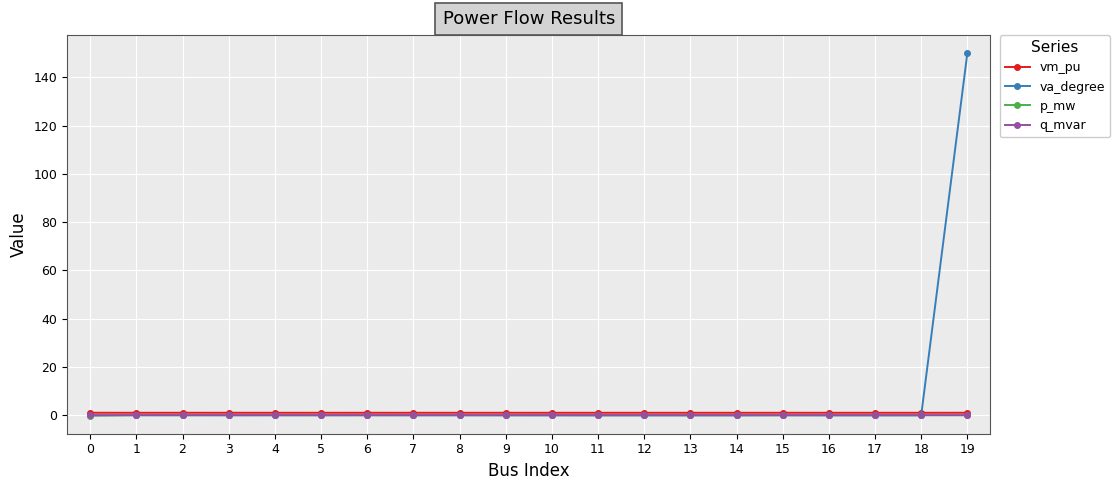

What is the greatest value displayed?

150.0